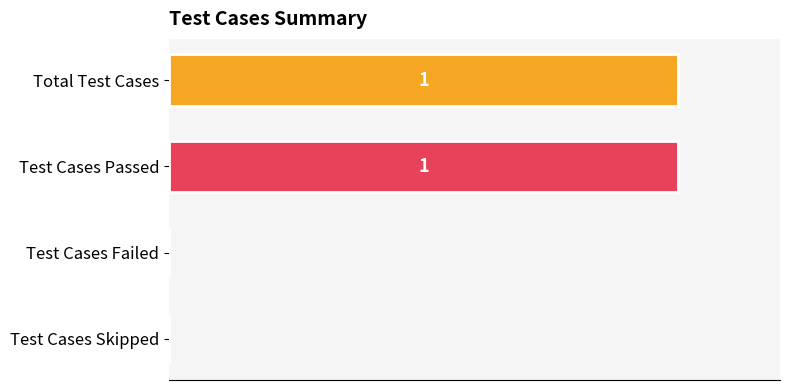

Which has a higher value, Test Cases Passed or Test Cases Failed?

Test Cases Passed